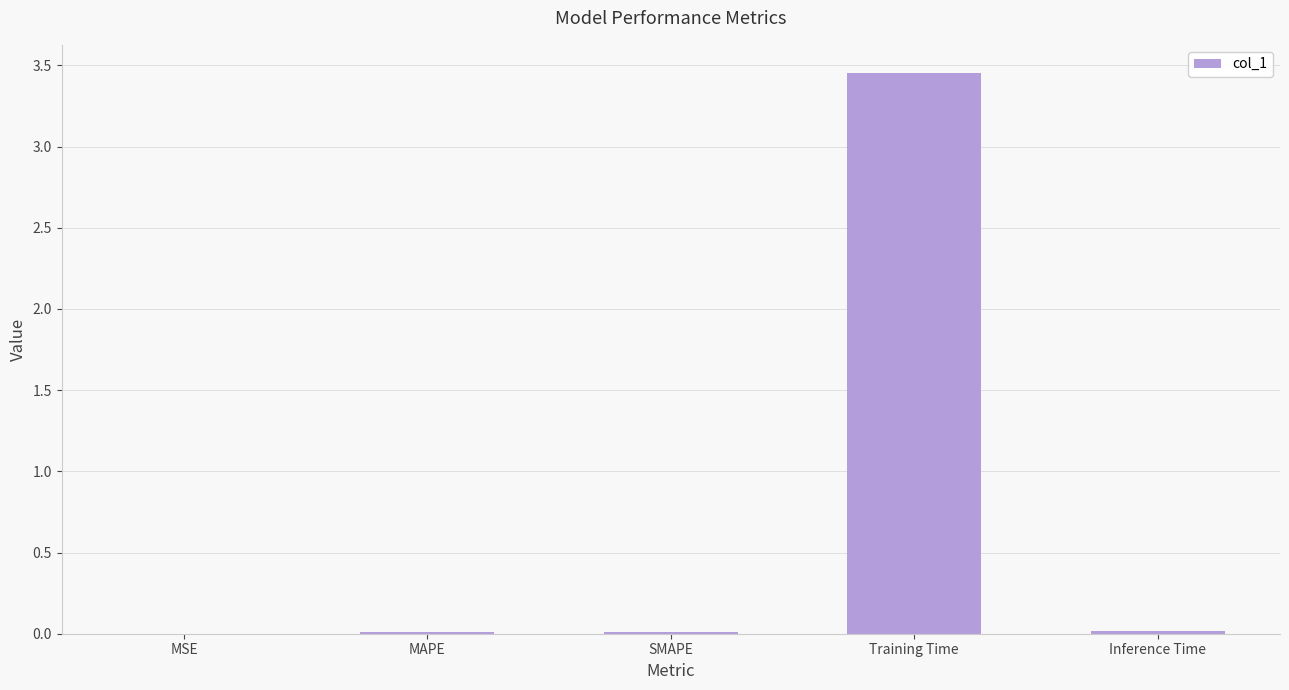

Between Training Time and SMAPE, which is larger?

Training Time